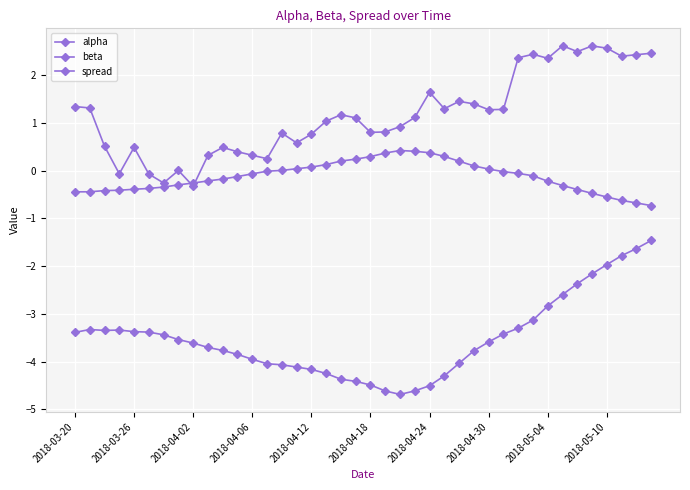

Does the chart have visible grid lines?

Yes